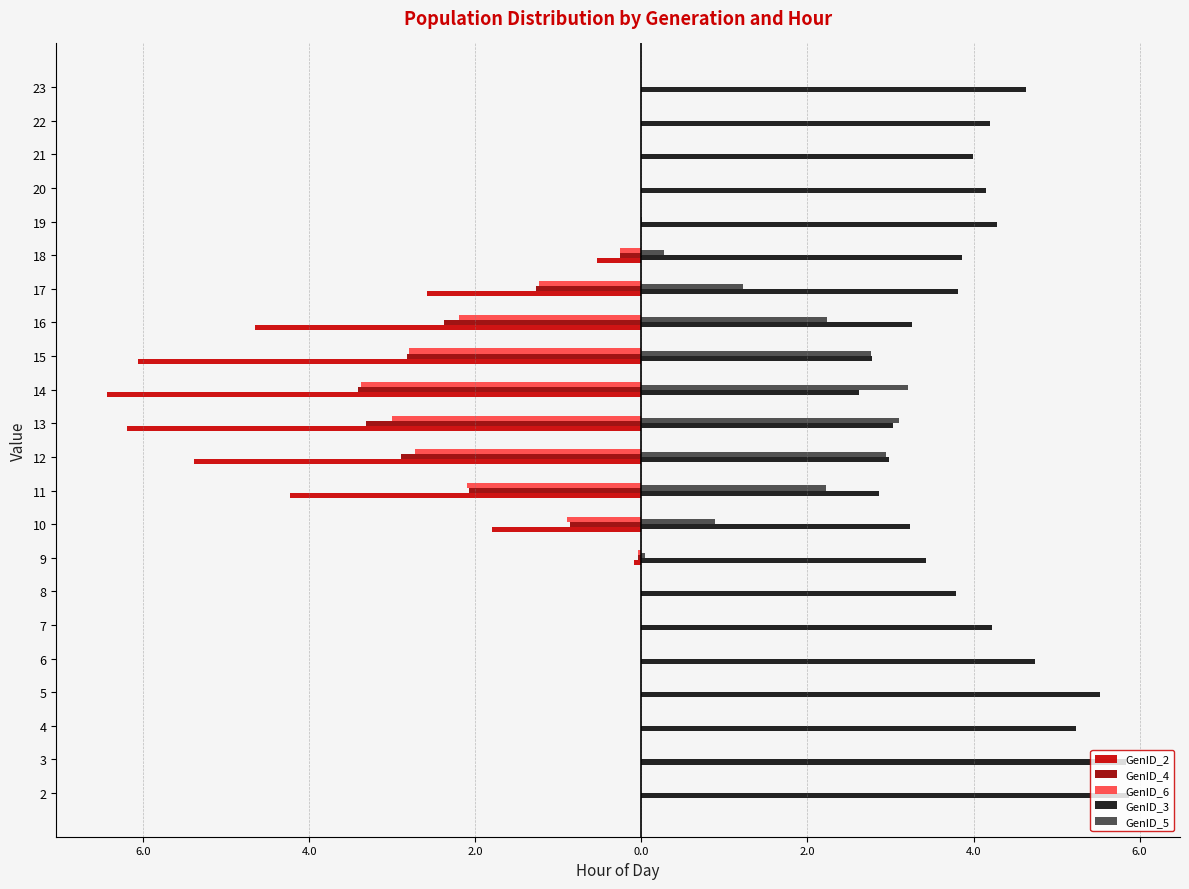

What are all the series names shown in the legend?

GenID_2, GenID_4, GenID_6, GenID_3, GenID_5